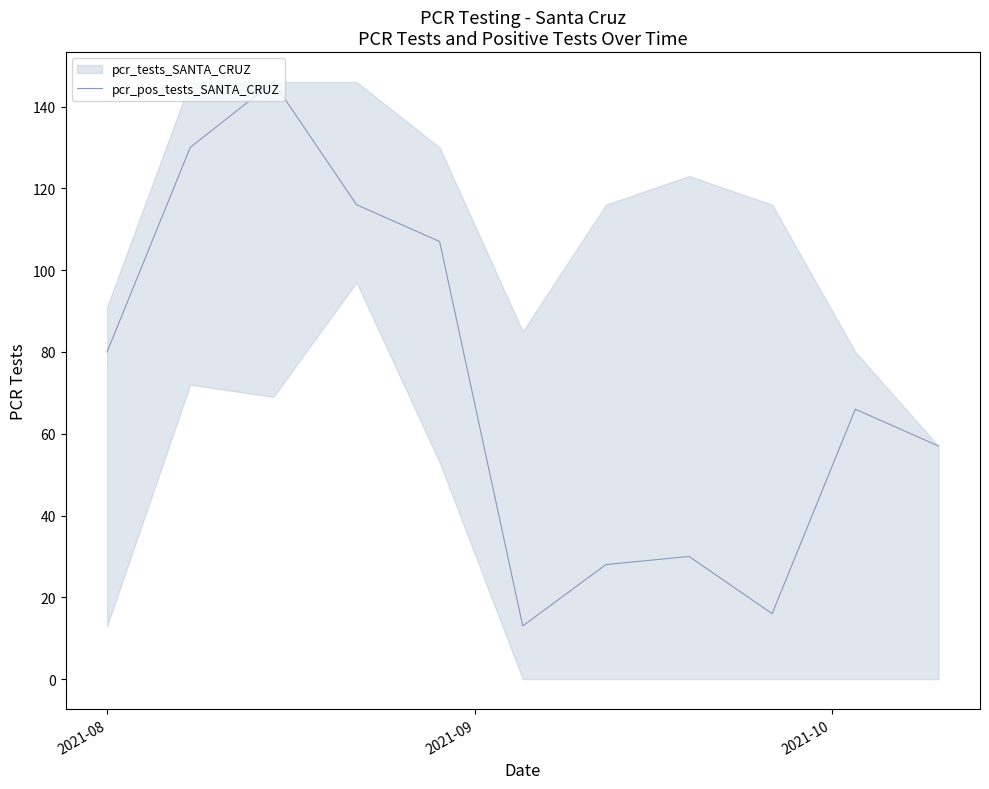

What is the maximum value for pcr_pos_tests_SANTA_CRUZ?

146